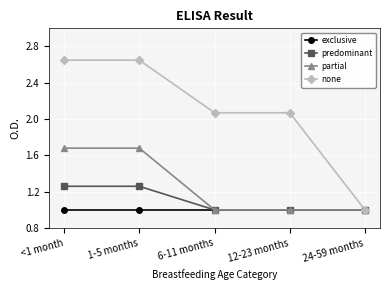

What position from the right is <1 month?

5